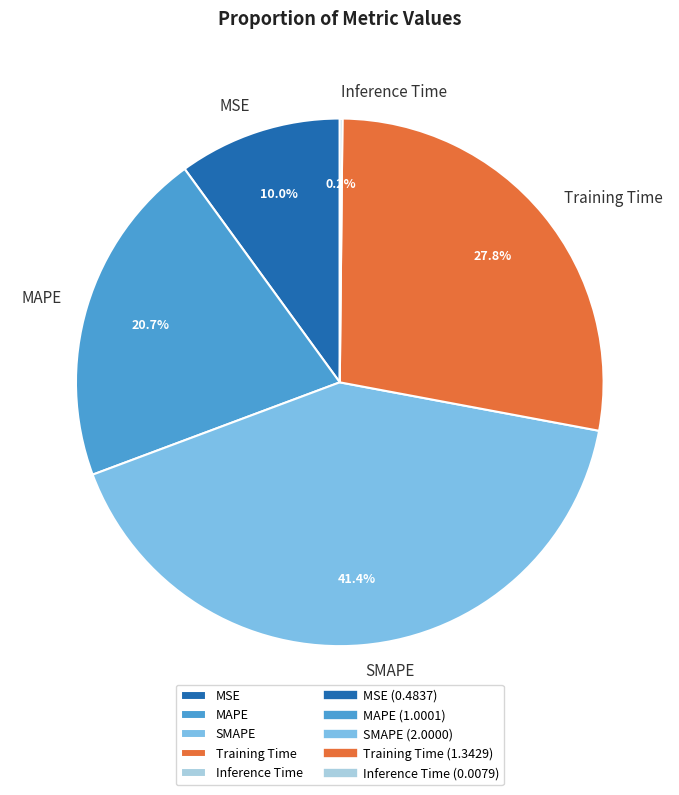

Is MSE the majority of the pie?

No